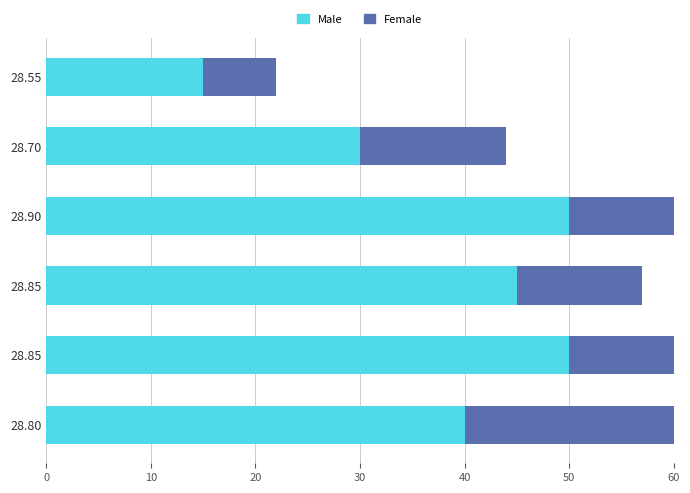

How many Male values are between 30 and 50?

5